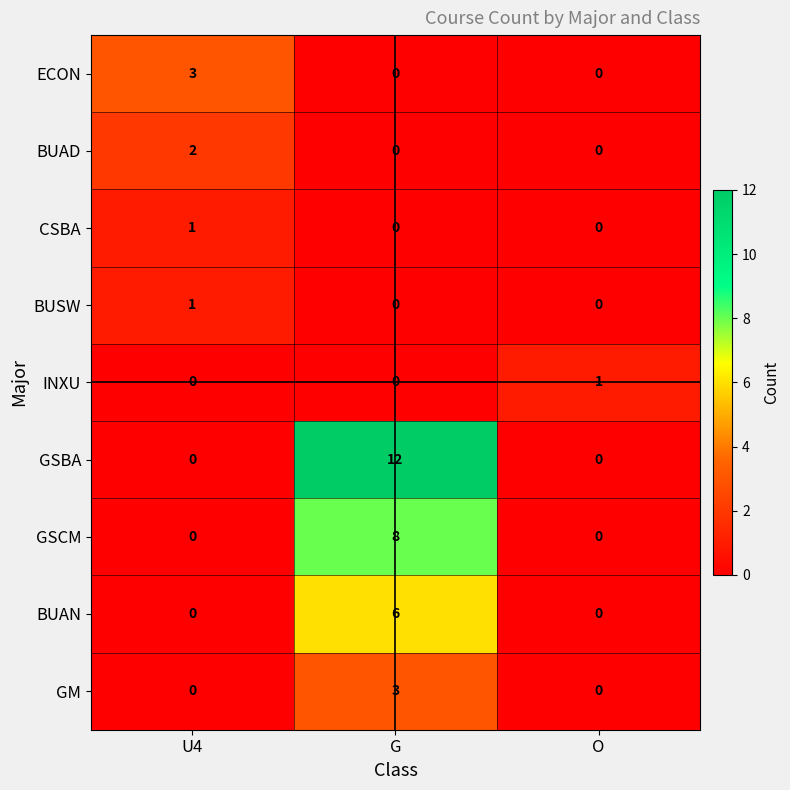

Reading left to right, list all the values displayed in this chart.

ECON: U4=3	G=0	O=0
BUAD: U4=2	G=0	O=0
CSBA: U4=1	G=0	O=0
BUSW: U4=1	G=0	O=0
INXU: U4=0	G=0	O=1
GSBA: U4=0	G=12	O=0
GSCM: U4=0	G=8	O=0
BUAN: U4=0	G=6	O=0
GM: U4=0	G=3	O=0